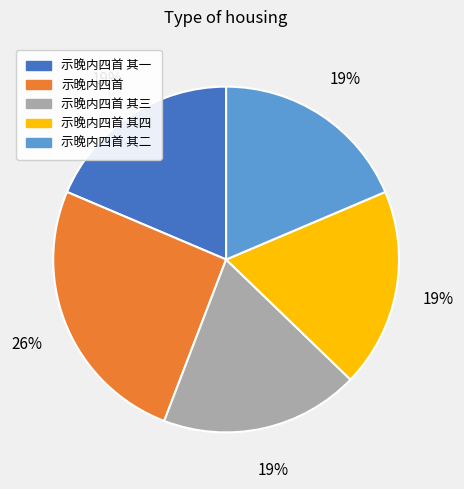

Is there any slice that represents more than half of the pie?

No